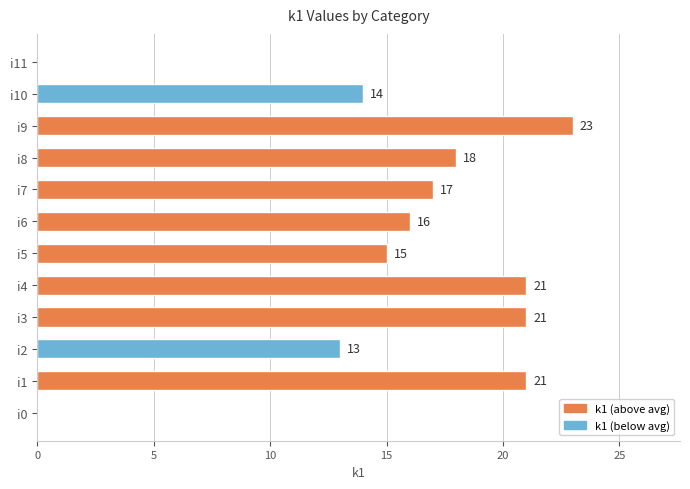

Are the bars grouped side by side (vs. stacked)?

No